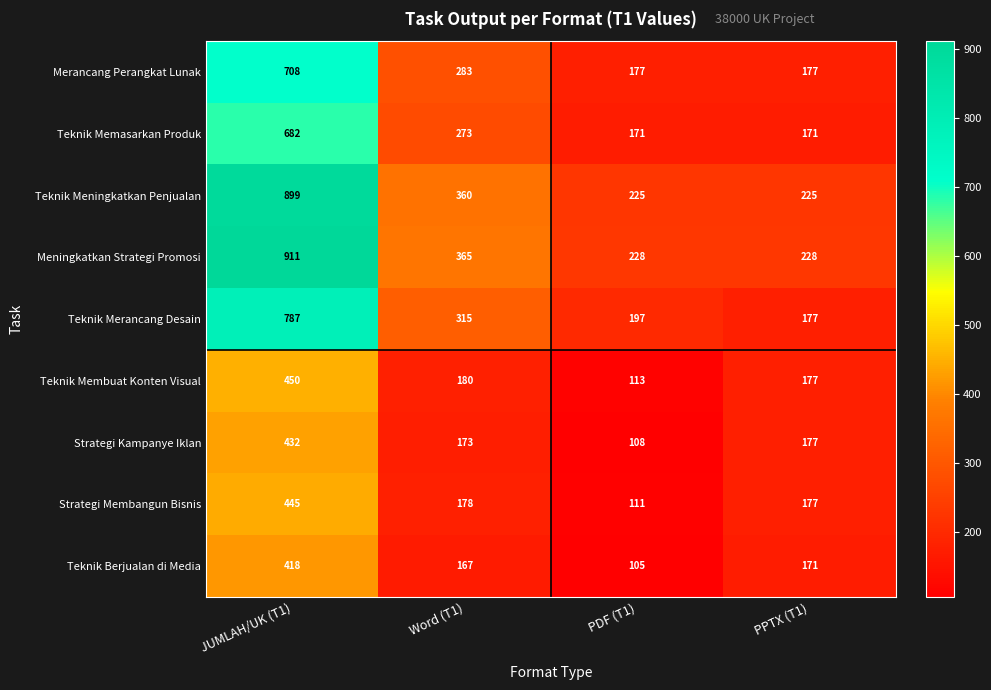

Is it true that Teknik Berjualan di Media equals 105 at PDF (T1)?

True